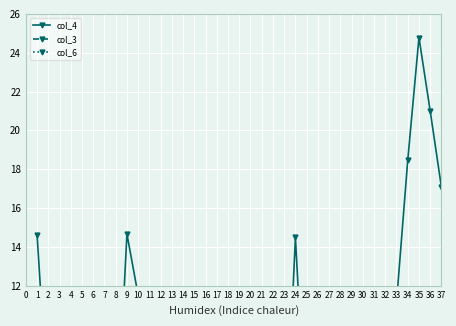

Which series ends up on top after the final intersection of col_4 and col_3?

col_4